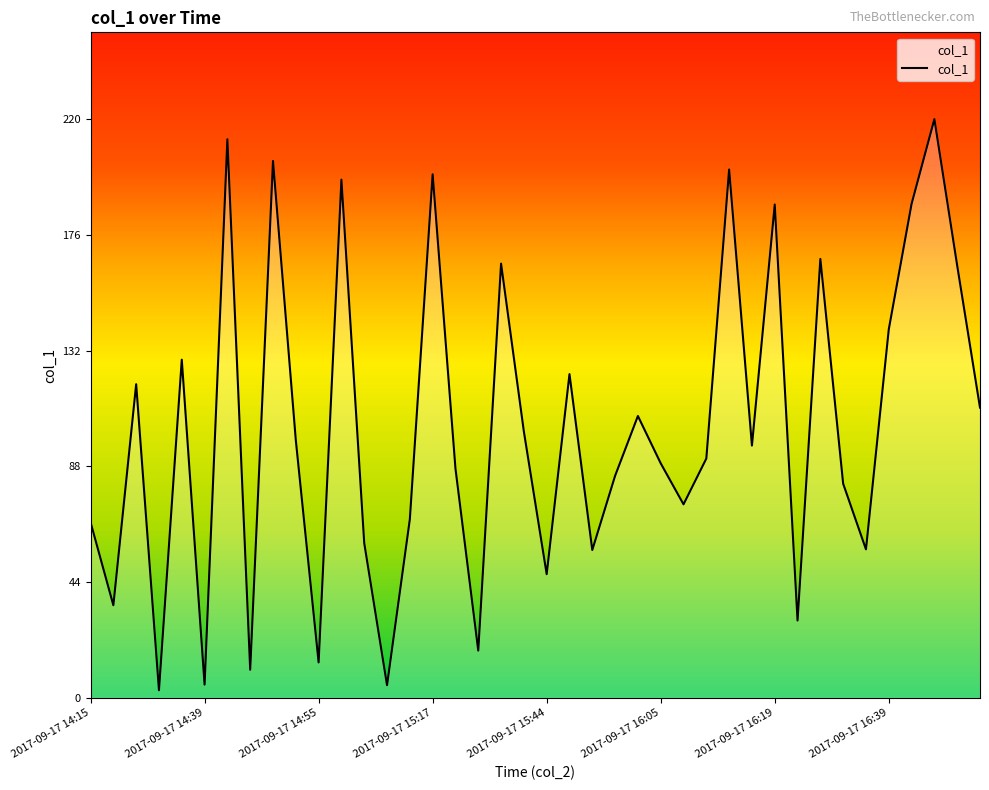

What is the difference between the maximum and minimum values?

217.2